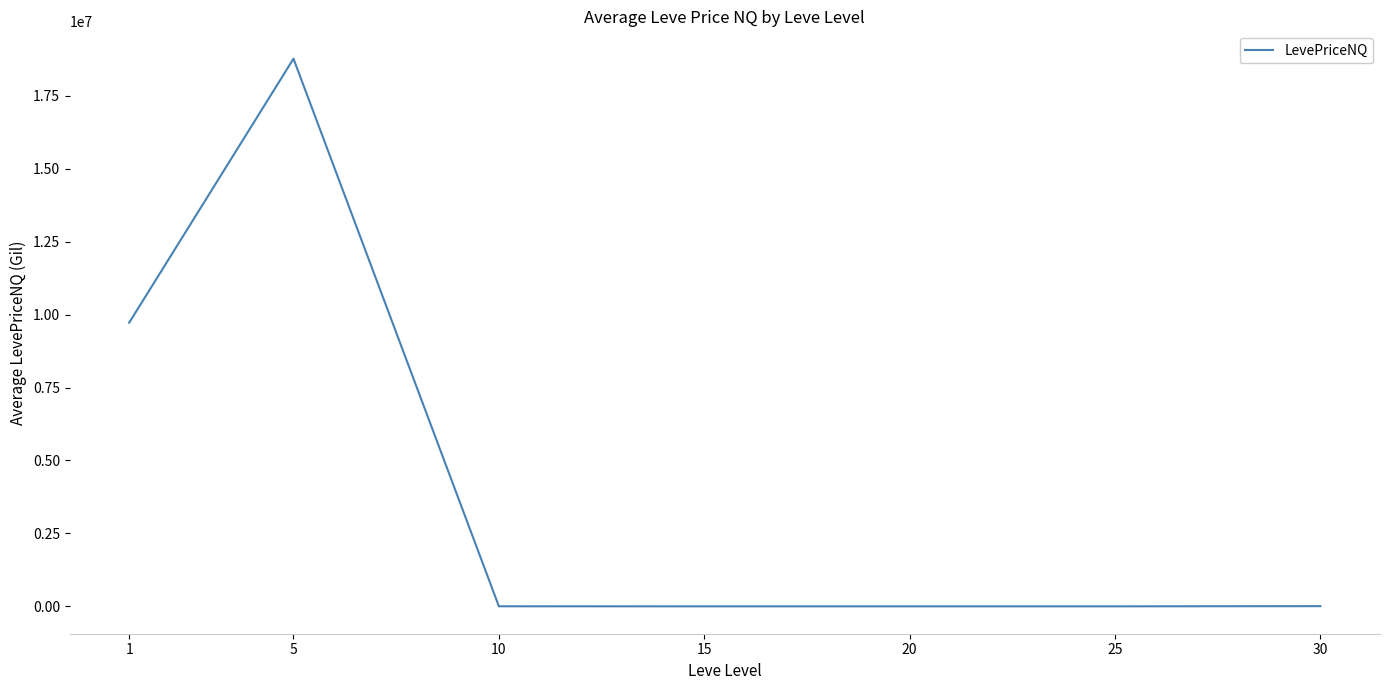

What is the approximate value at 5?

18768213.4